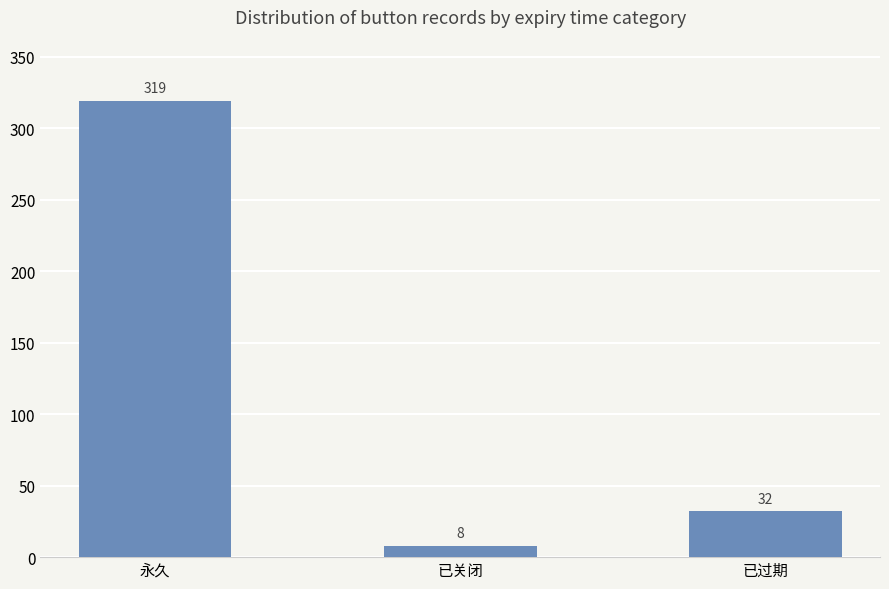

How many series are shown in this chart?

1